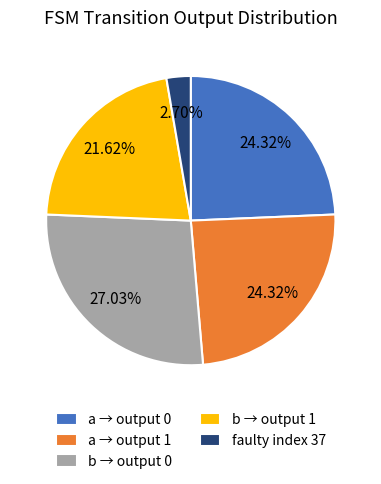

Between faulty index 37 and a → output 1, which is larger?

a → output 1